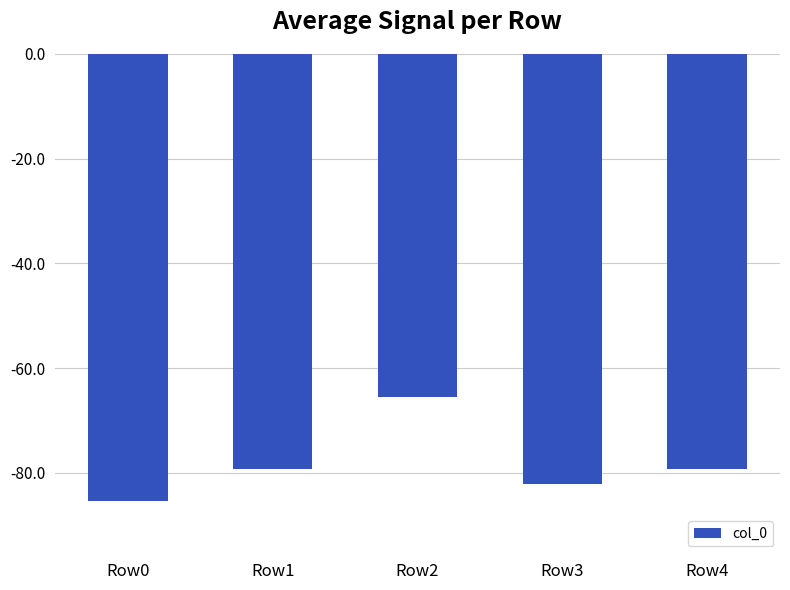

What is the value of the 2nd bar from the left?

-79.3